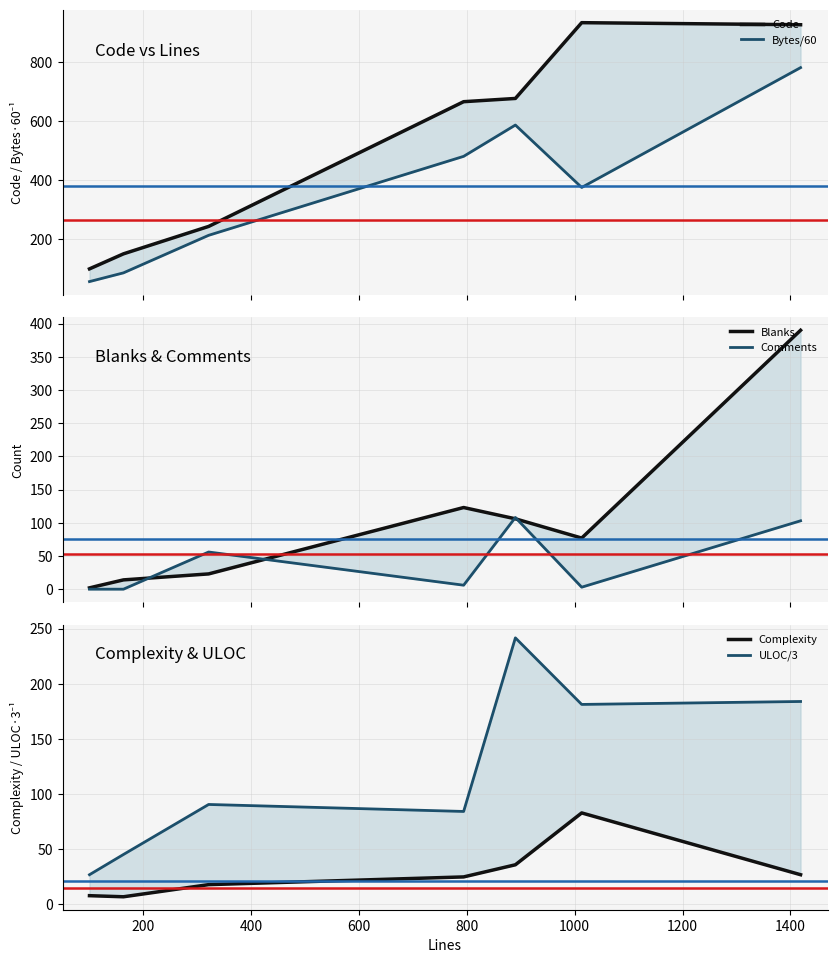

What is the total value across all series at 600?

1383.0